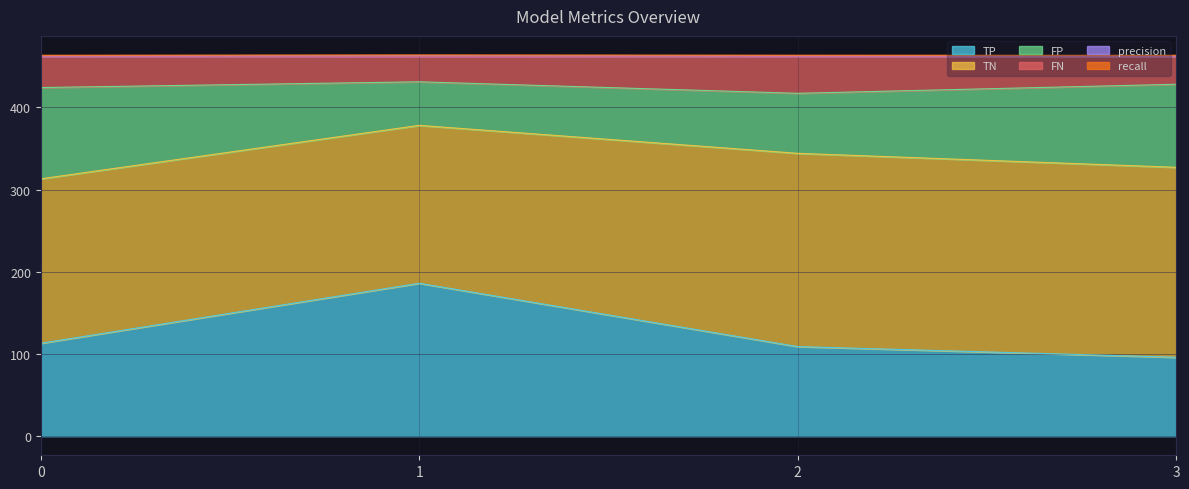

What is the highest value of the TP series?

186.0